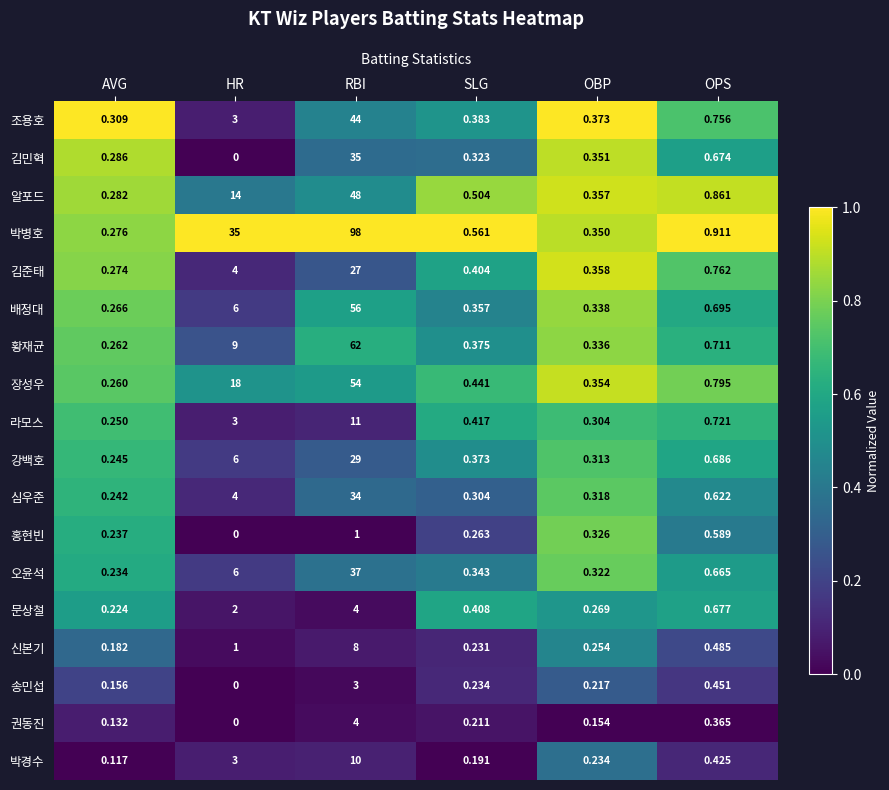

At which label is 심우준 closest to 17?

HR